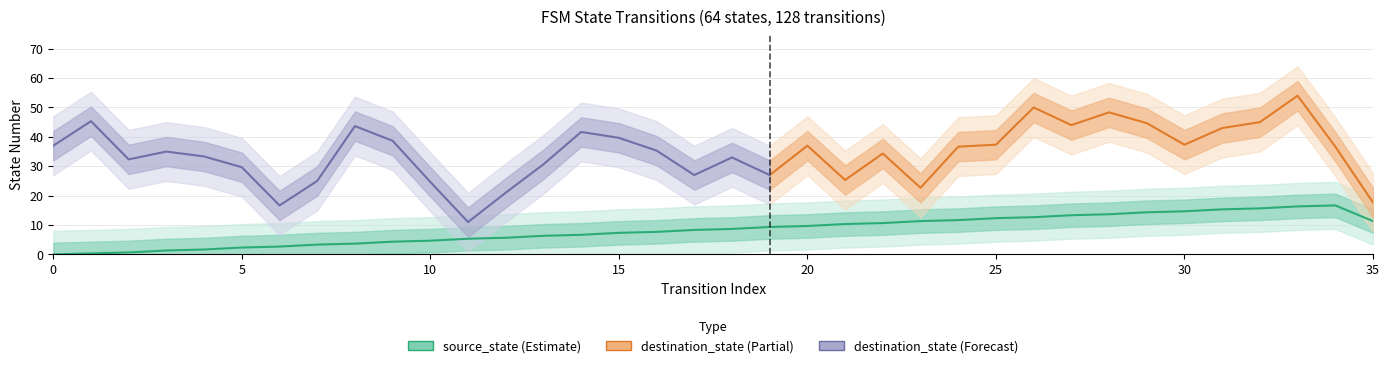

Is it true that the value at 16 is 11.3?

False